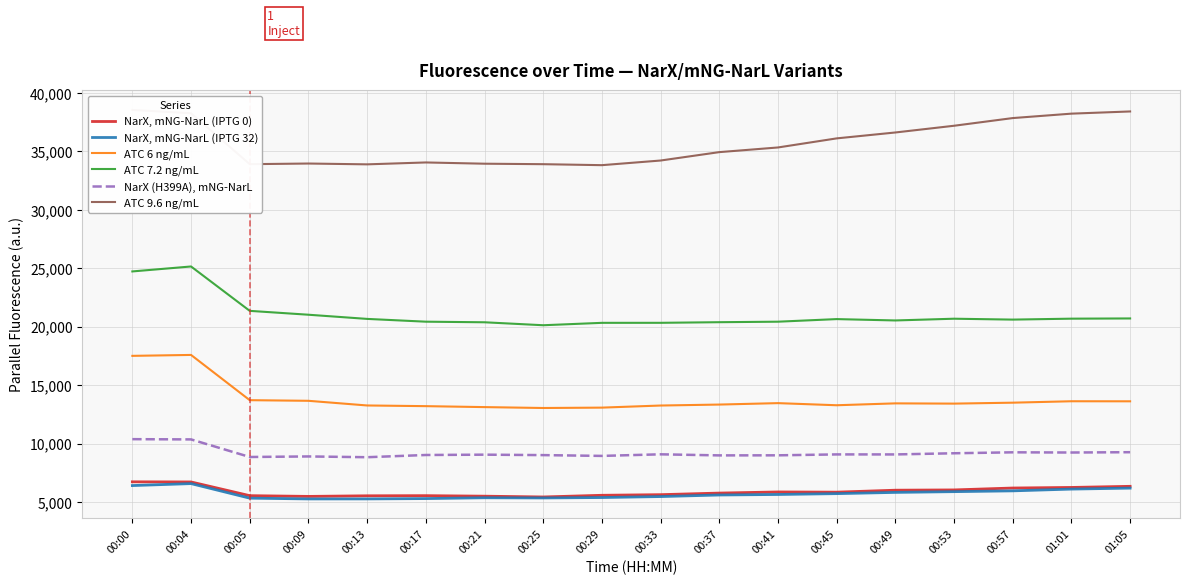

Is the value of NarX (H399A), mNG-NarL at 00:49 greater than the value of ATC 6 ng/mL at 00:04?

No